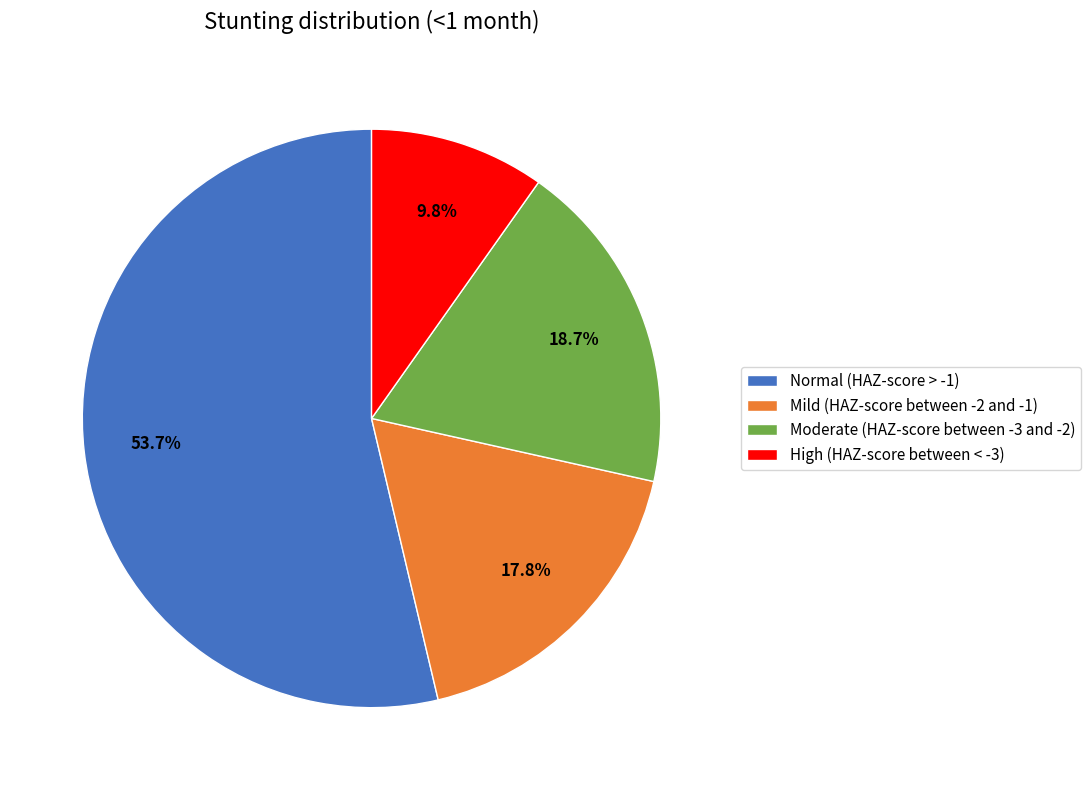

The Normal (HAZ-score > -1) slice represents 54% of the pie. True or false?

True